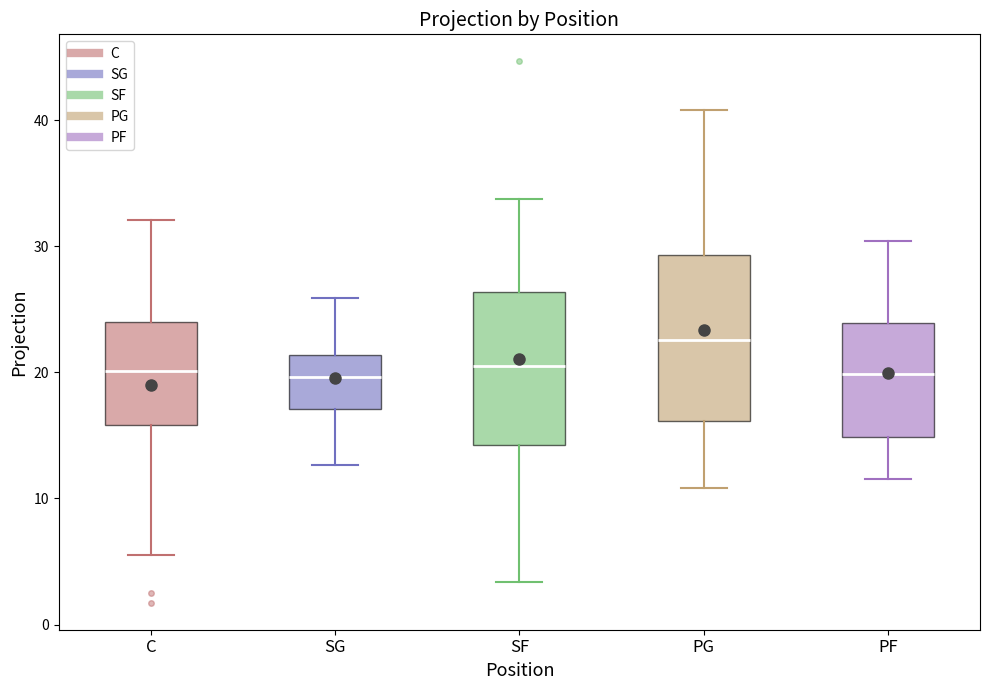

Which box's median line is the highest?

PG